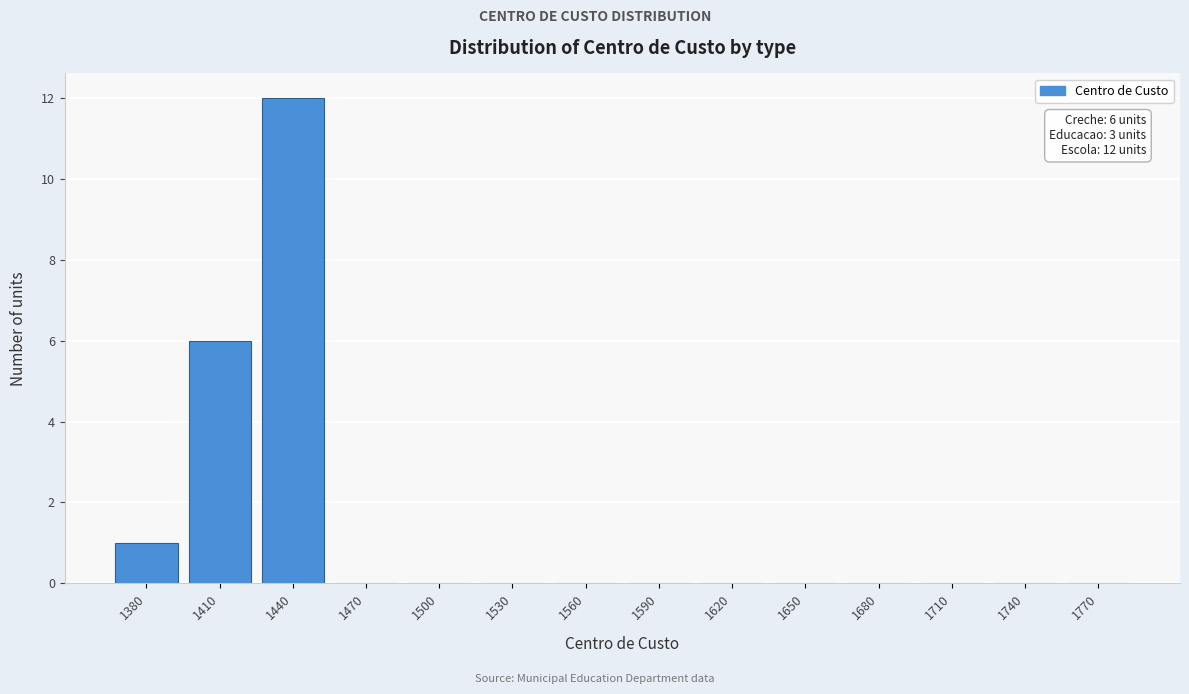

Reading right to left, list all the values displayed in this chart.

1770=0	1740=0	1710=0	1680=0	1650=0	1620=0	1590=0	1560=0	1530=0	1500=0	1470=0	1440=12	1410=6	1380=1